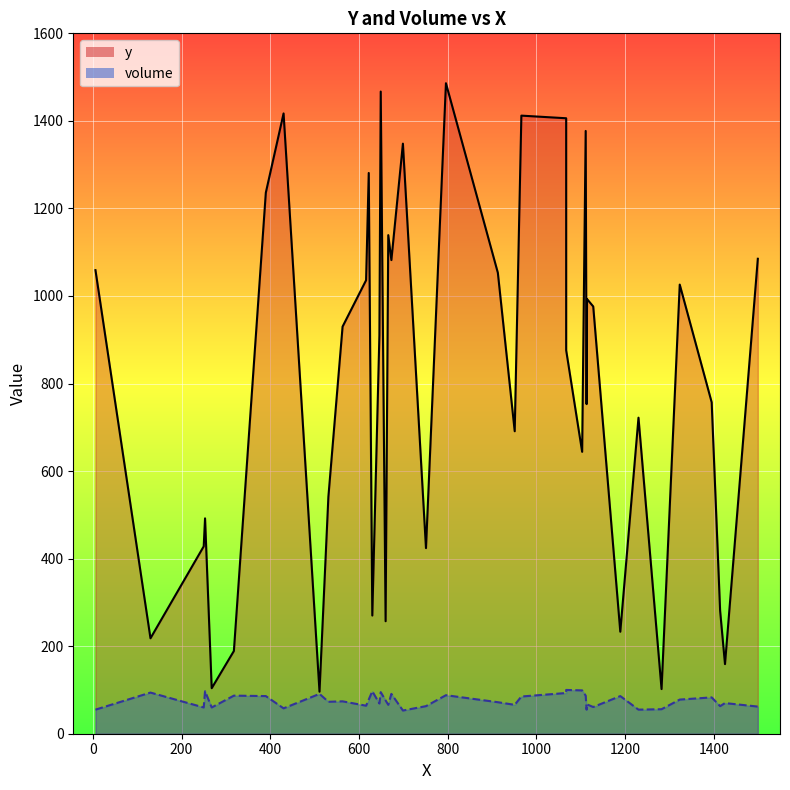

At 32, list the series in order from largest to smallest.

y, volume